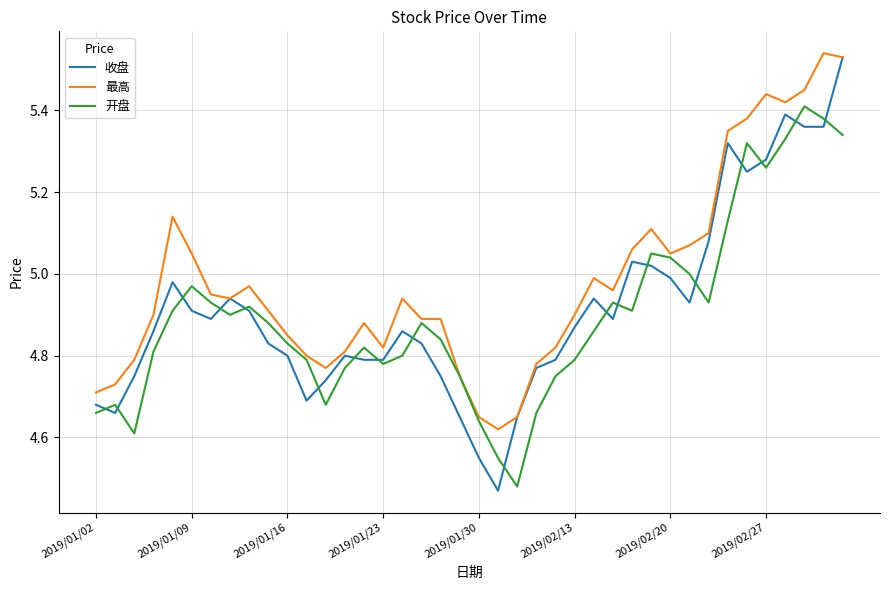

Which series has the largest total across all categories?

最高